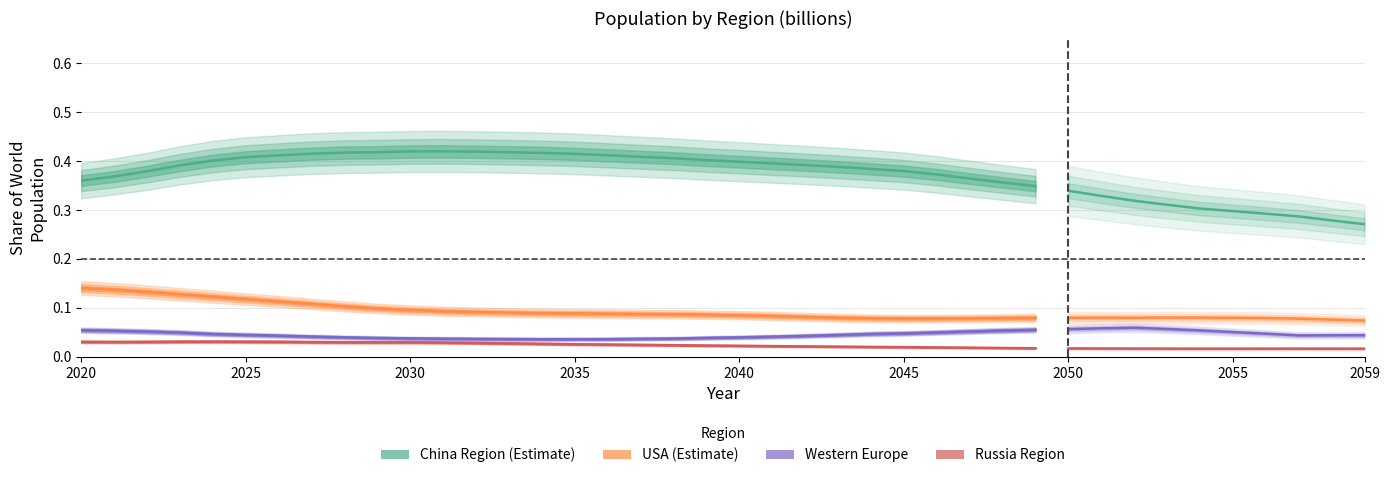

True or false: Russia Region and USA intersect in this chart.

False